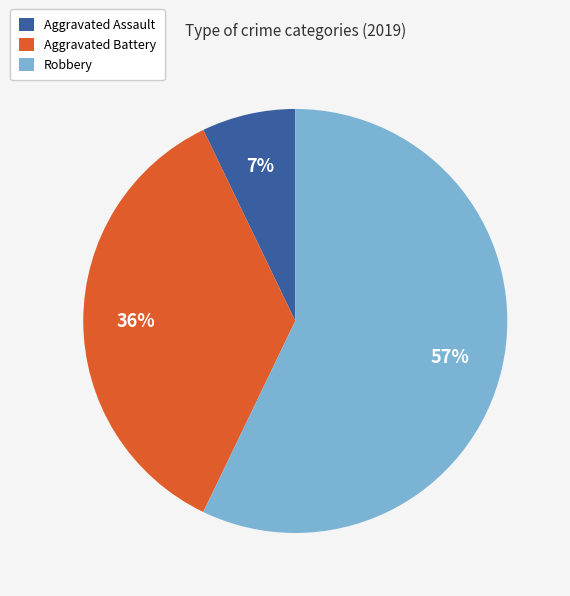

Is it true that Aggravated Battery is 41% of the pie?

False